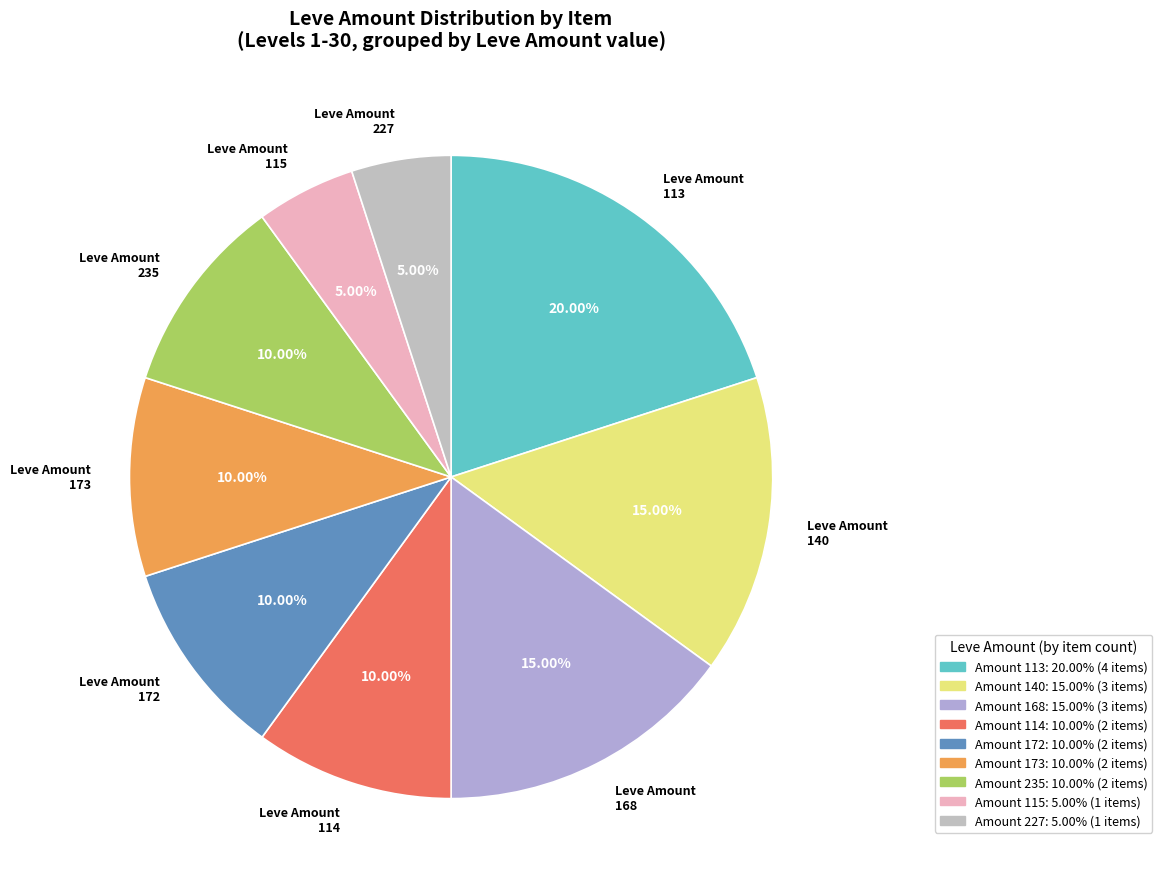

What is the largest slice in the pie chart?

Leve Amount 113